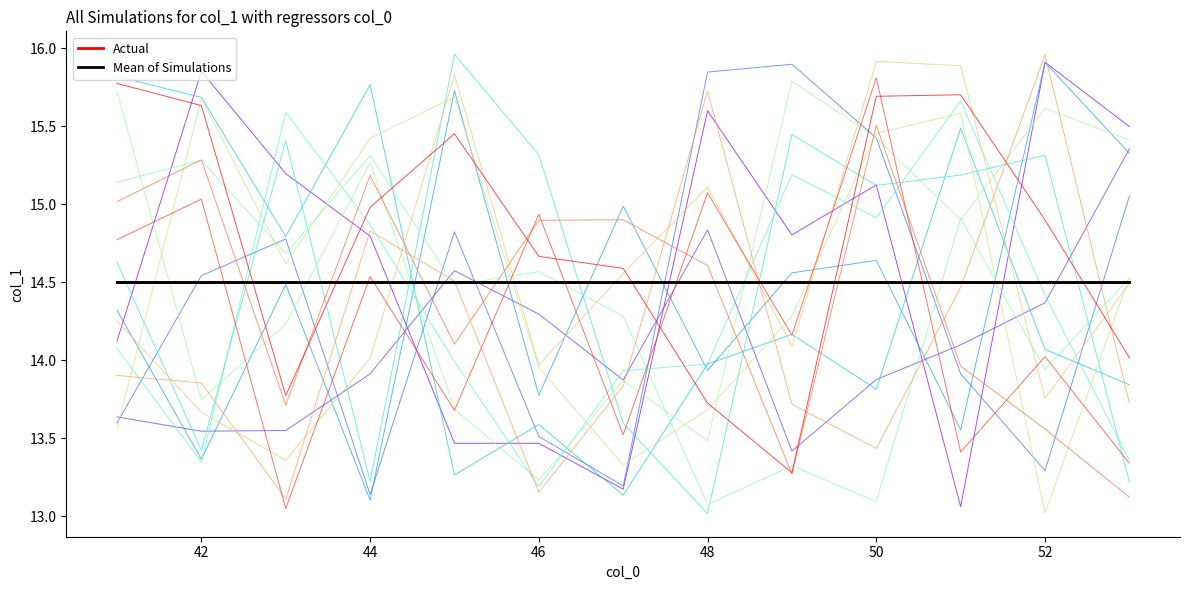

Is this an area chart (filled region under the line)?

No